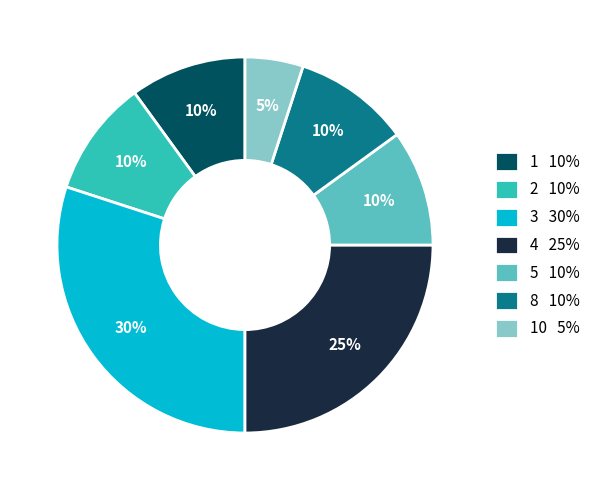

How many slices are in this pie chart?

7